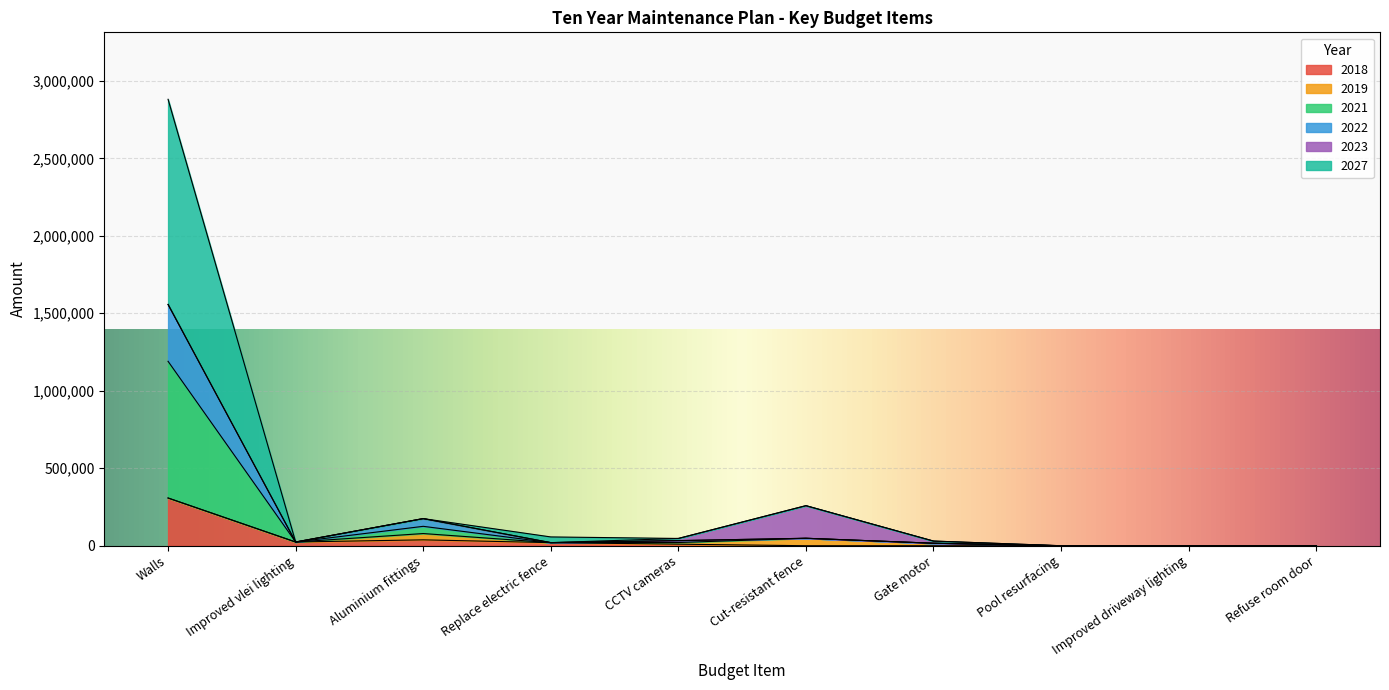

Which category has the highest value in the 2027 series?

Walls